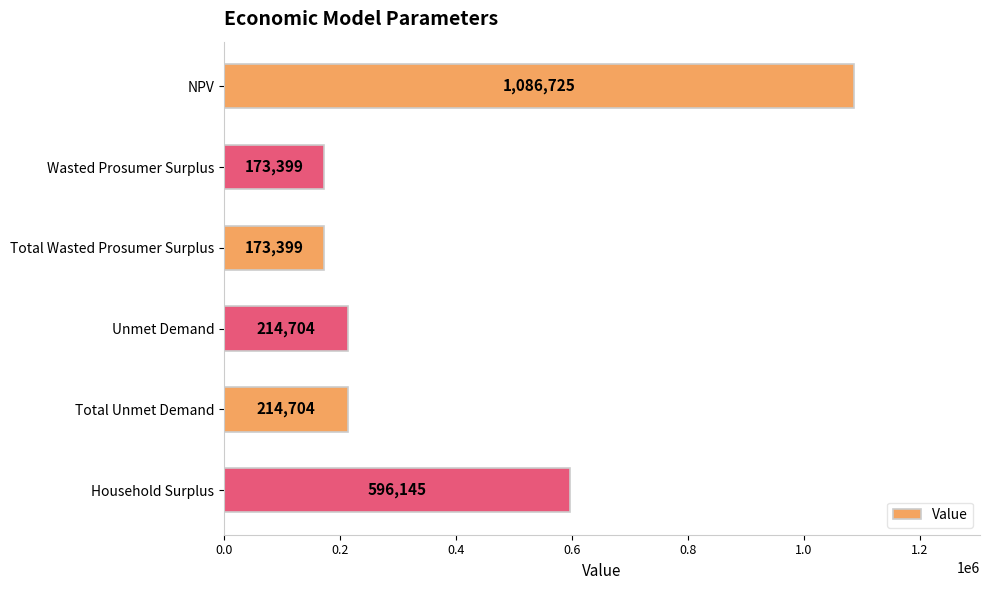

True or false: the data shows 238309.5 at Total Wasted Prosumer Surplus.

False